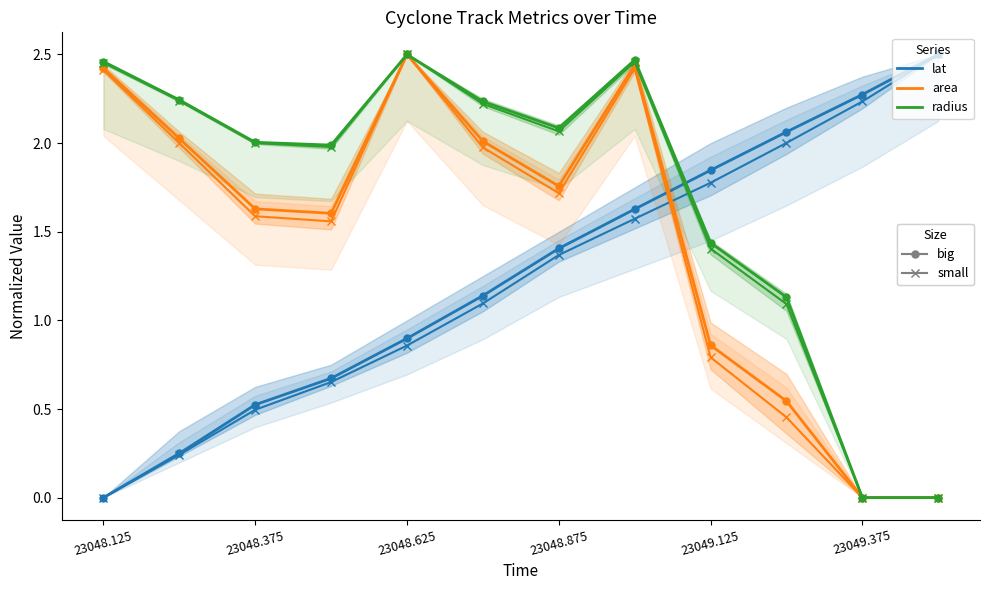

Reading left to right, list all the values displayed in this chart.

lat: 0.0	0.2	0.5	0.7	0.9	1.1	1.4	1.6	1.8	2.1	2.3	2.5
lat (small): 0.0	0.2	0.5	0.7	0.9	1.1	1.4	1.6	1.8	2.0	2.2	2.5
area: 2.4	2.0	1.6	1.6	2.5	2.0	1.8	2.4	0.9	0.5	0.0	0.0
area (small): 2.4	2.0	1.6	1.6	2.5	2.0	1.7	2.4	0.8	0.5	0.0	0.0
radius: 2.5	2.2	2.0	2.0	2.5	2.2	2.1	2.5	1.4	1.1	0.0	0.0
radius (small): 2.5	2.2	2.0	2.0	2.5	2.2	2.1	2.5	1.4	1.1	0.0	0.0